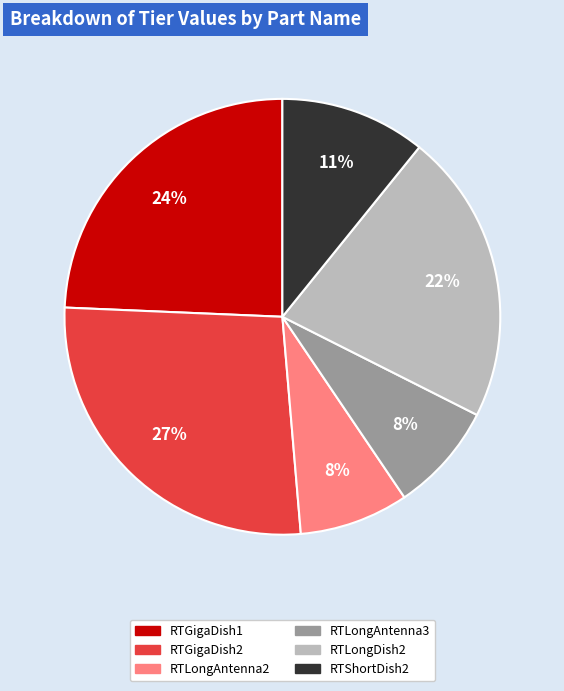

To the nearest percent, what is the average slice percentage?

17%